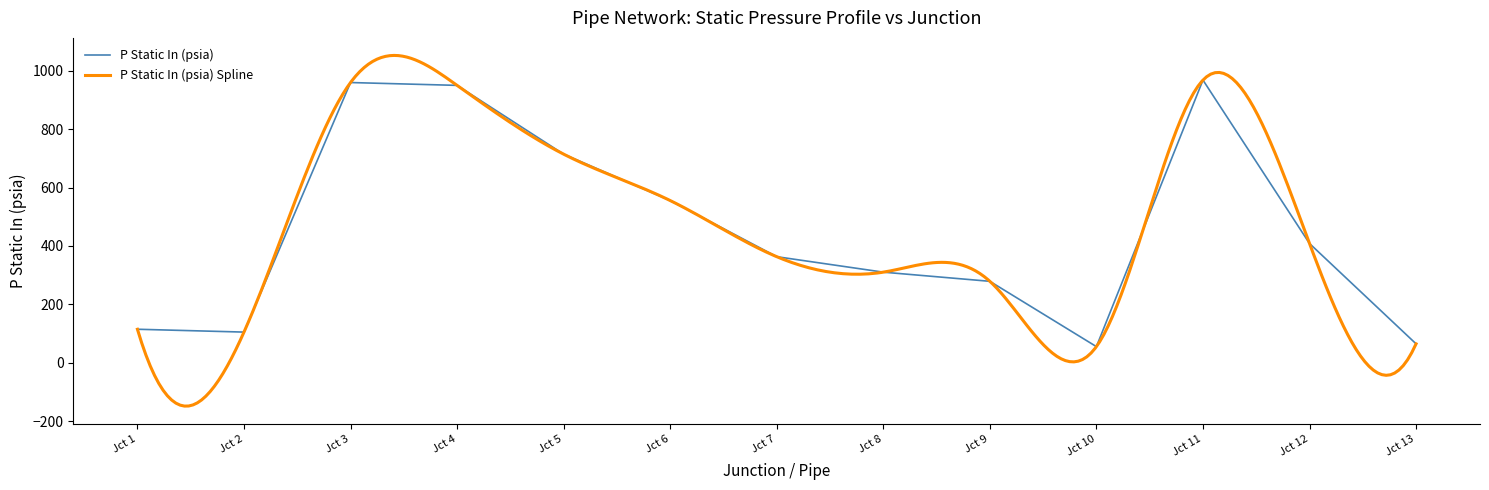

Reading left to right, list all the values displayed in this chart.

Jct 1=114.5	Jct 2=104.8	Jct 3=960.2	Jct 4=950.5	Jct 5=714.7	Jct 6=555.7	Jct 7=363.2	Jct 8=310.2	Jct 9=278.8	Jct 10=55.0	Jct 11=968.6	Jct 12=408.4	Jct 13=64.5